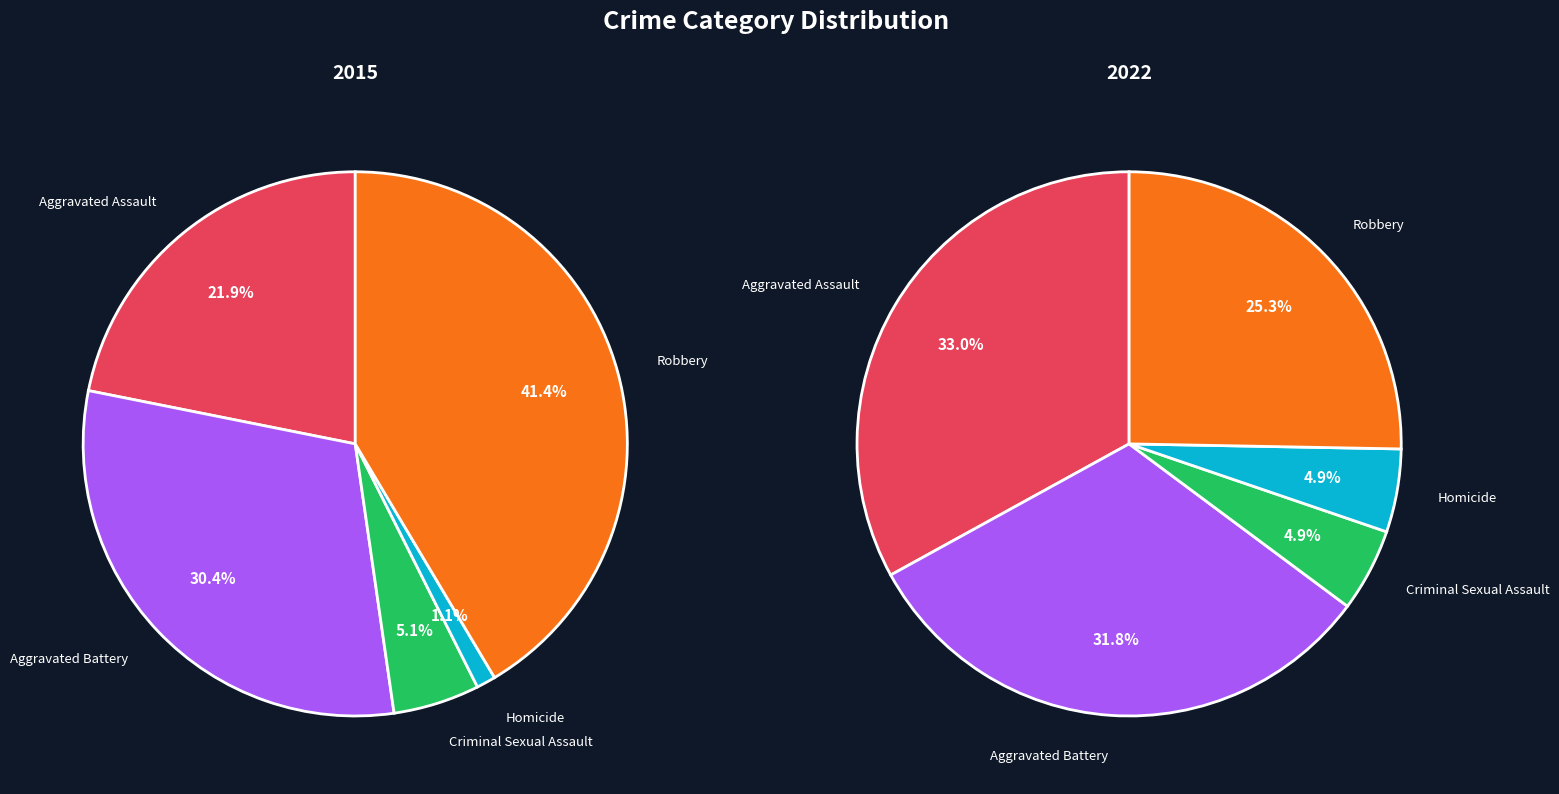

Is Aggravated Assault the majority of the pie?

No